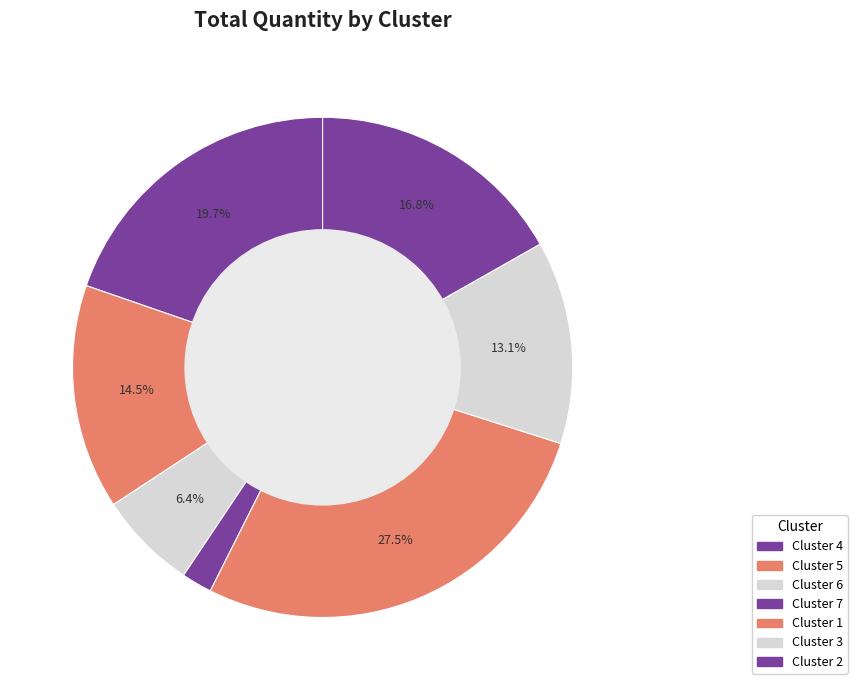

What percentage do Cluster 4 and Cluster 2 together represent?

36.5%